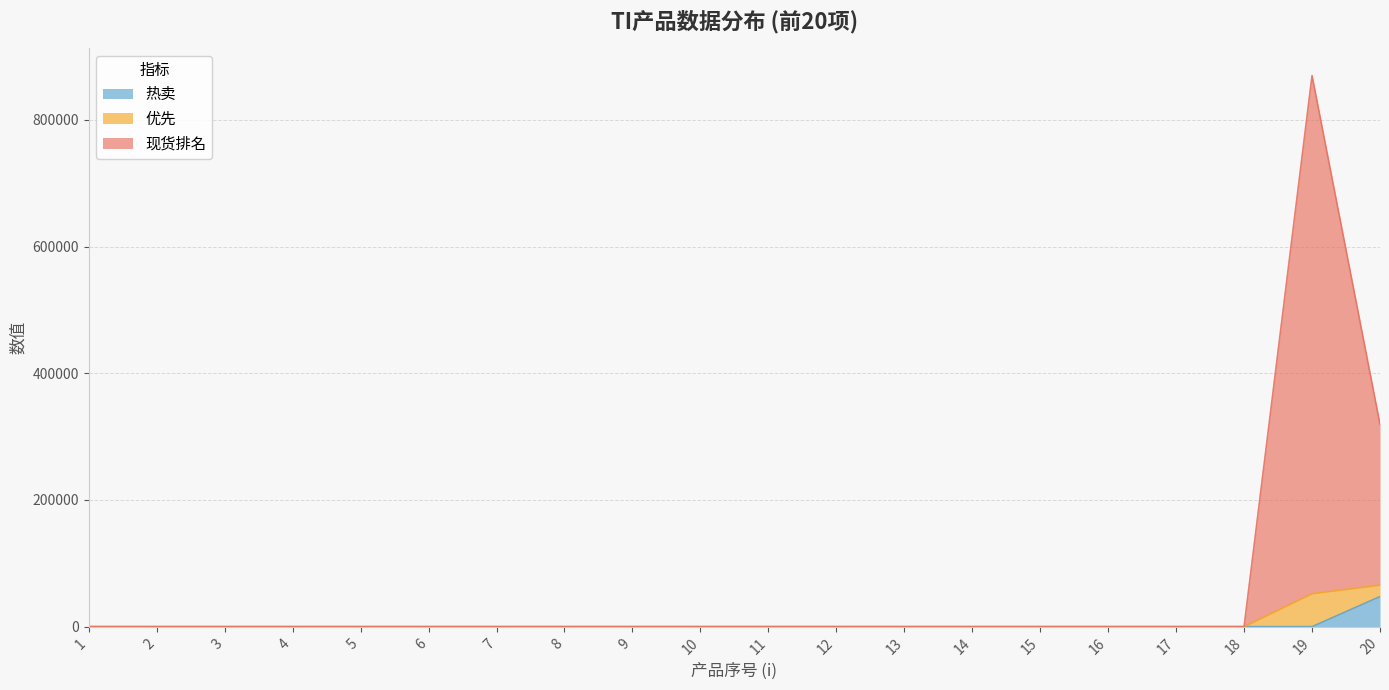

At which category is the sum across all series the highest?

19